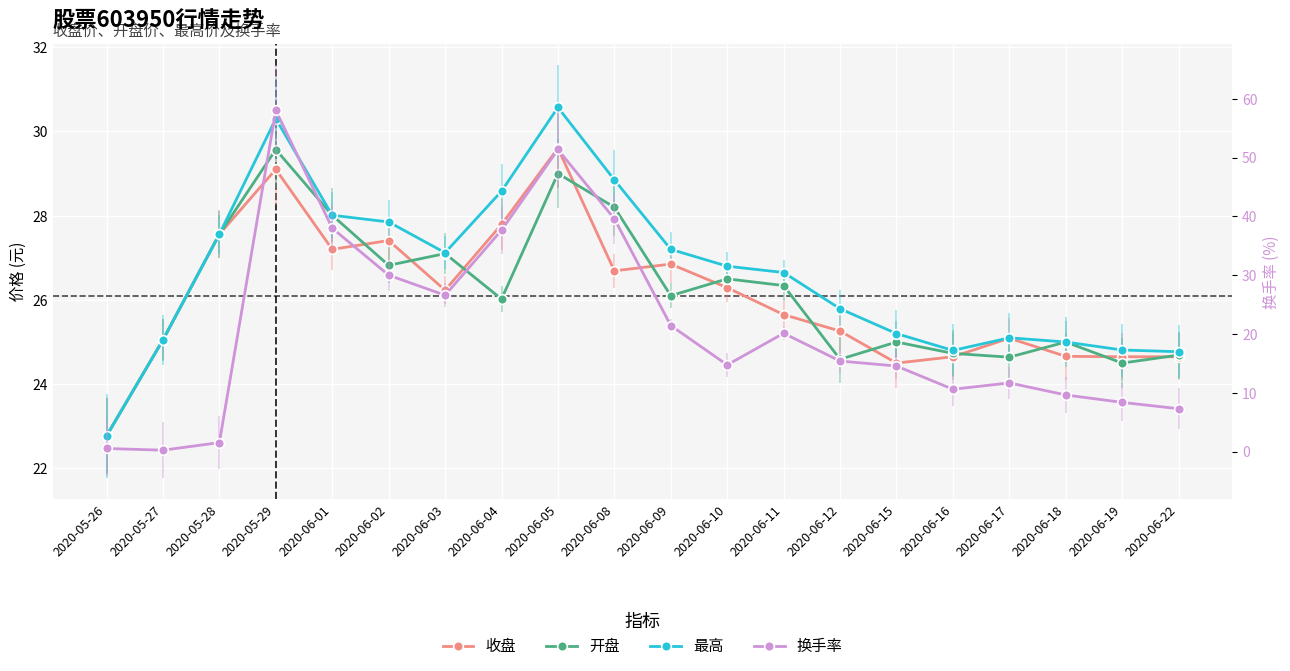

Where does the 换手率 series first go above 15?

2020-05-29